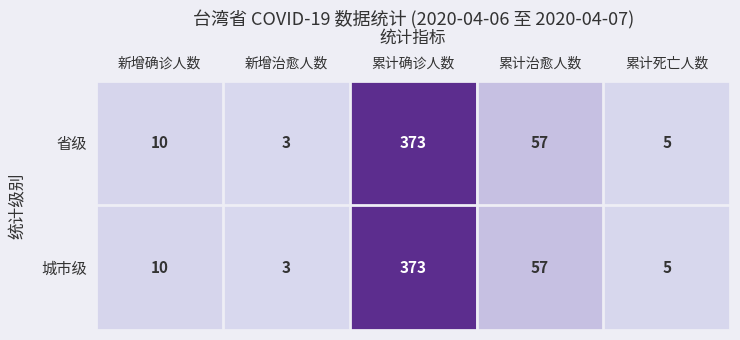

At which category does the chart reach its peak across all series?

累计确诊人数